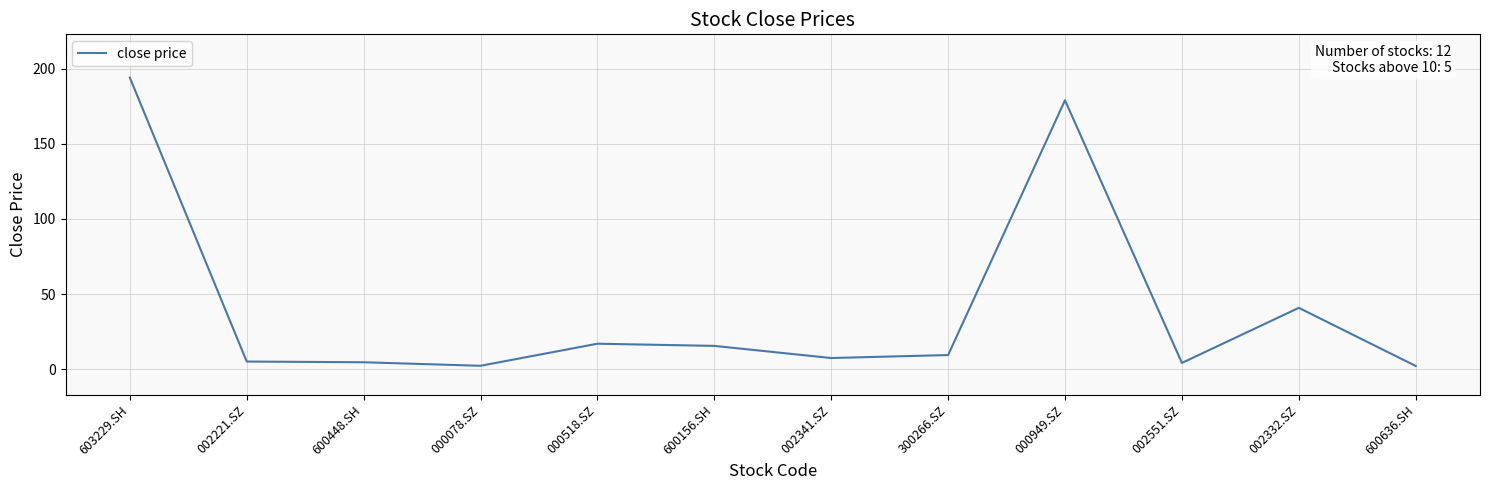

At which category does the chart reach its peak across all series?

603229.SH